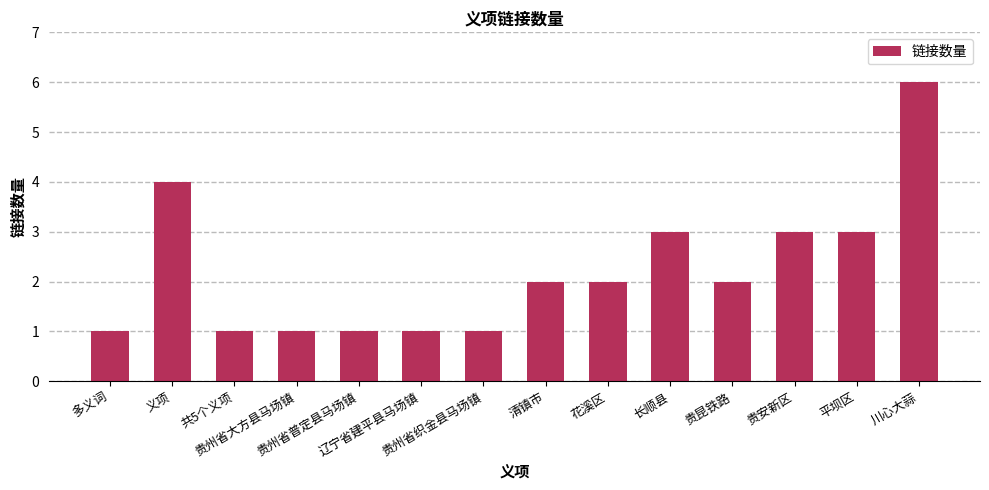

True or false: the data shows 3 at 长顺县.

True